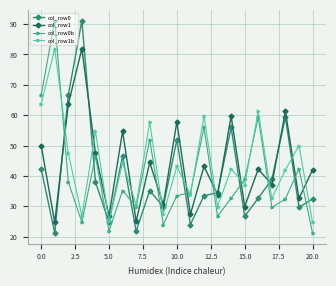

What is the lowest value of the col_row1 series?

24.6